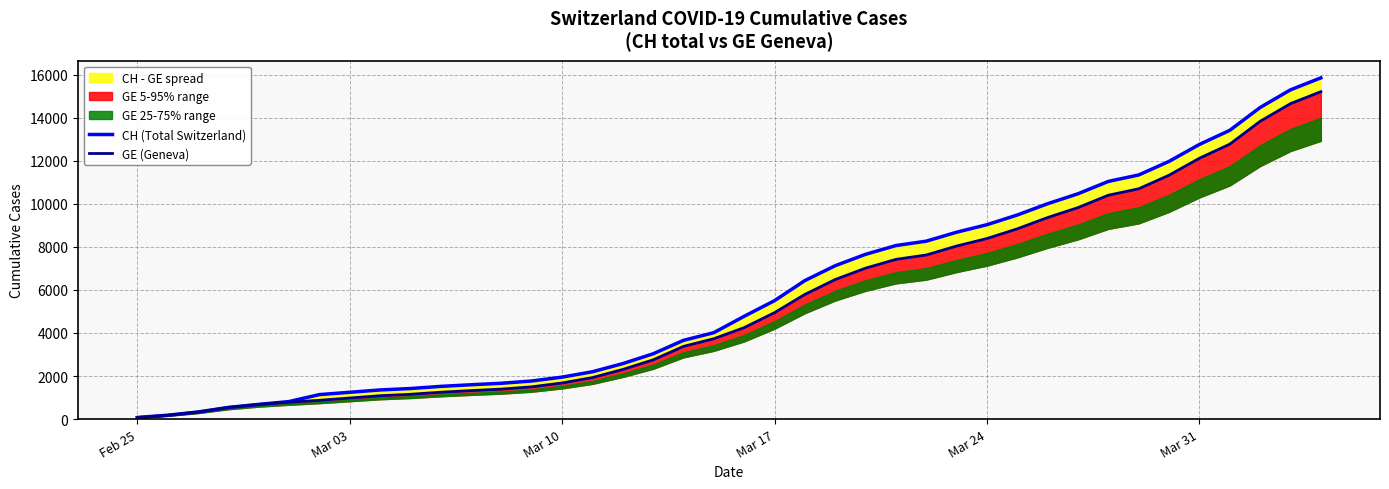

Reading left to right, transcribe all the data shown in this chart.

CH (Total Switzerland): 73	178	329	540	682	814	1137	1245	1353	1420	1519	1595	1664	1770	1949	2199	2577	3033	3658	4014	4775	5501	6434	7125	7654	8061	8265	8681	9030	9481	10005	10467	11041	11340	11971	12758	13413	14473	15294	15850
GE (Geneva): 73	178	329	540	682	784	872	979	1085	1152	1248	1324	1393	1499	1678	1928	2306	2752	3377	3733	4248	4944	5792	6483	7012	7419	7623	8039	8388	8839	9363	9825	10399	10698	11329	12116	12771	13831	14652	15208